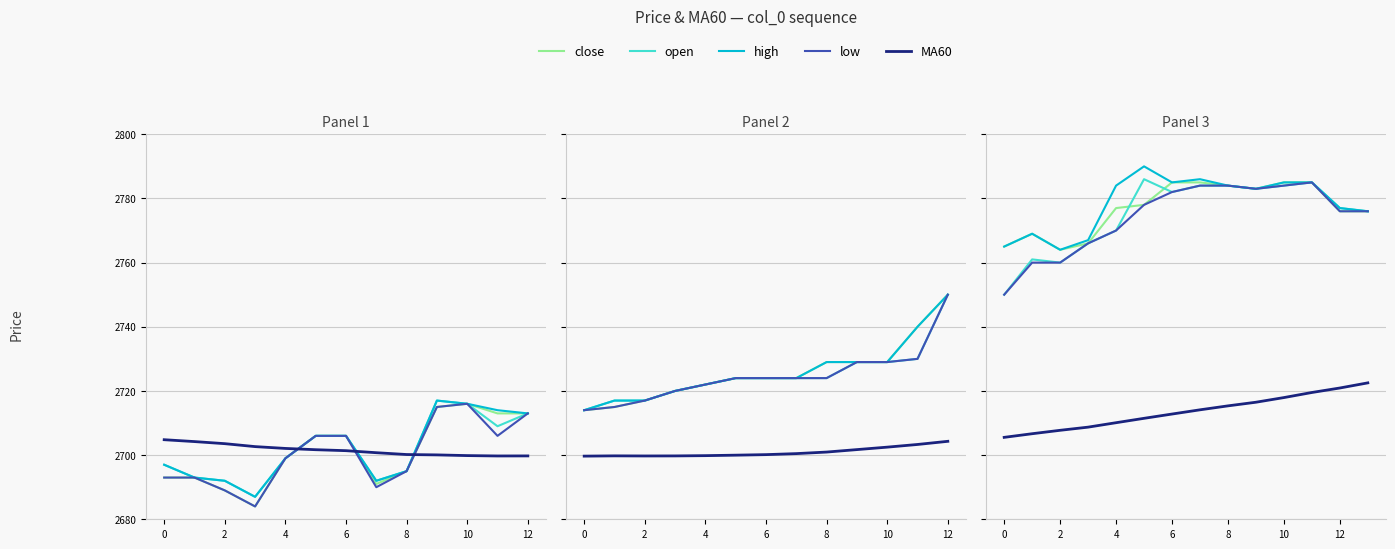

What is the label of the 1st point from the right?

13